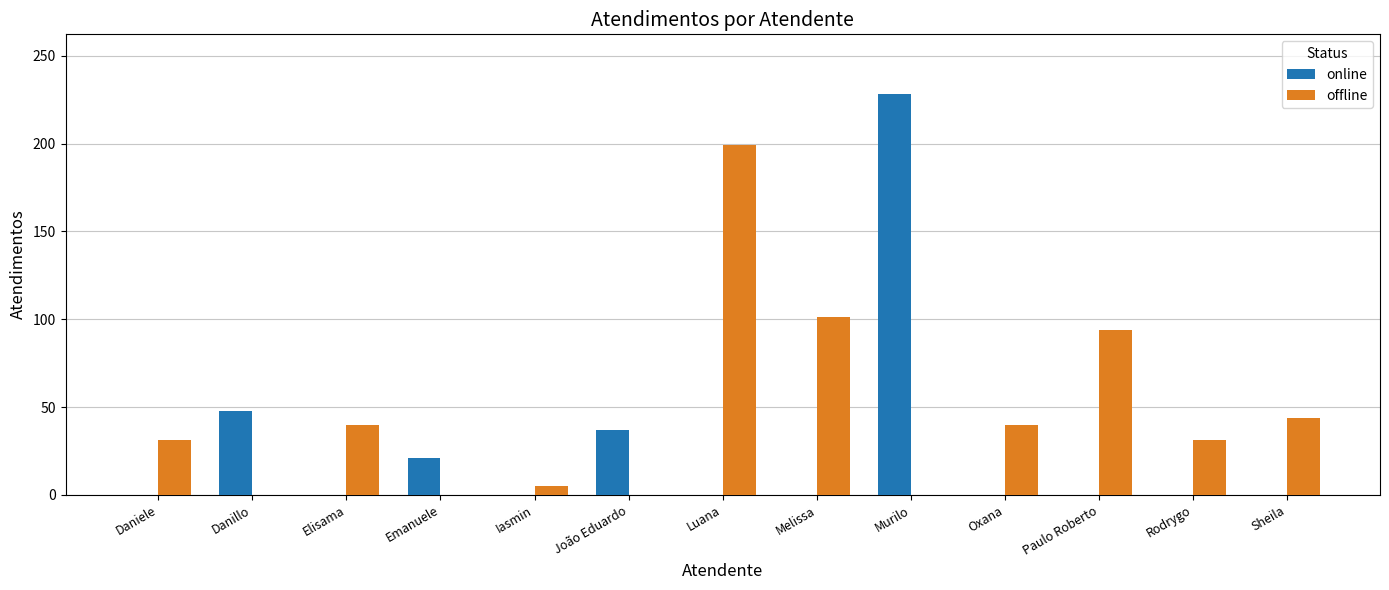

Reading left to right, list all the values displayed in this chart.

online: Daniele=0	Danillo=48	Elisama=0	Emanuele=21	Iasmin=0	João Eduardo=37	Luana=0	Melissa=0	Murilo=228	Oxana=0	Paulo Roberto=0	Rodrygo=0	Sheila=0
offline: Daniele=31	Danillo=0	Elisama=40	Emanuele=0	Iasmin=5	João Eduardo=0	Luana=199	Melissa=101	Murilo=0	Oxana=40	Paulo Roberto=94	Rodrygo=31	Sheila=44